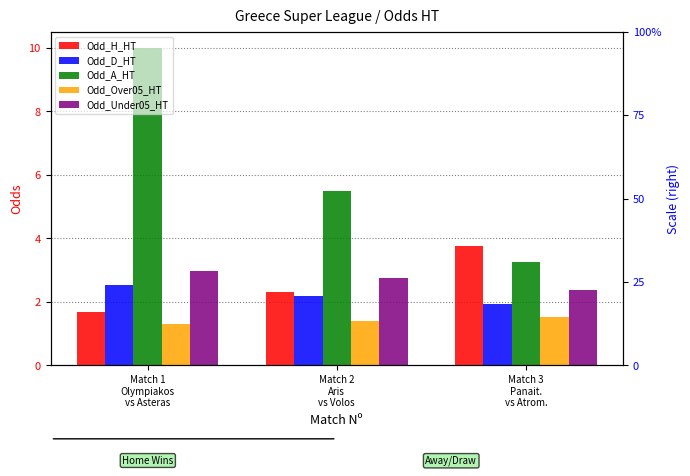

Which series changed the most between Match 1
Olympiakos
vs Asteras and Match 2
Aris
vs Volos?

Odd_A_HT